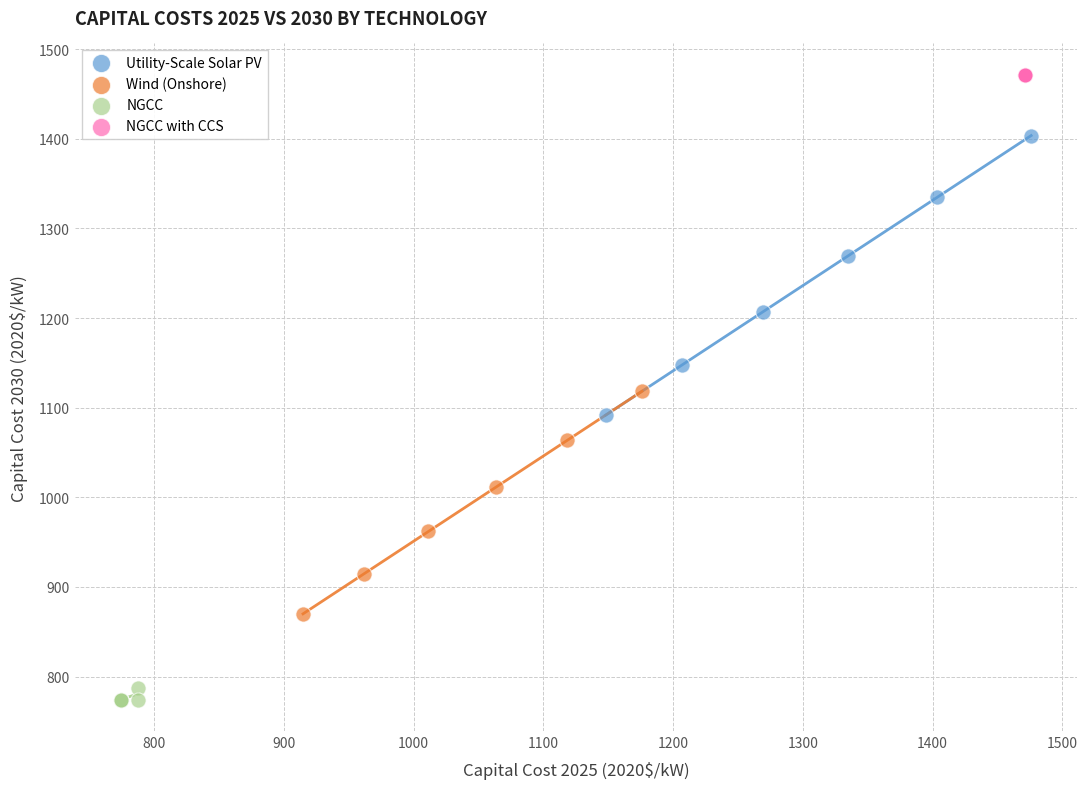

What are all the series names shown in the legend?

Utility-Scale Solar PV, Wind (Onshore), NGCC, NGCC with CCS